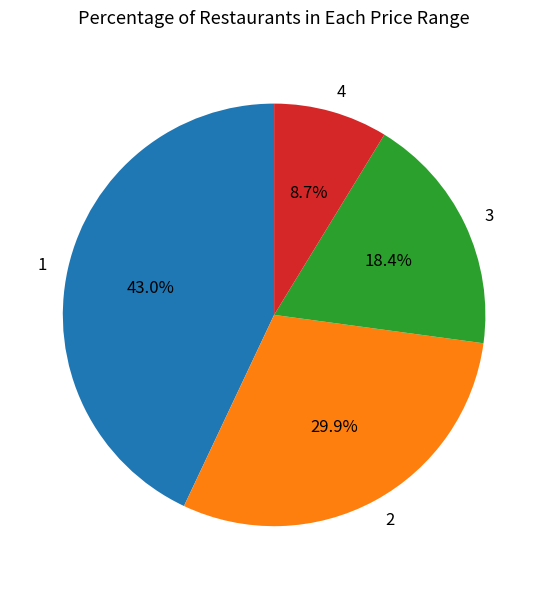

Combined, do 2 and 3 account for over 50%?

No